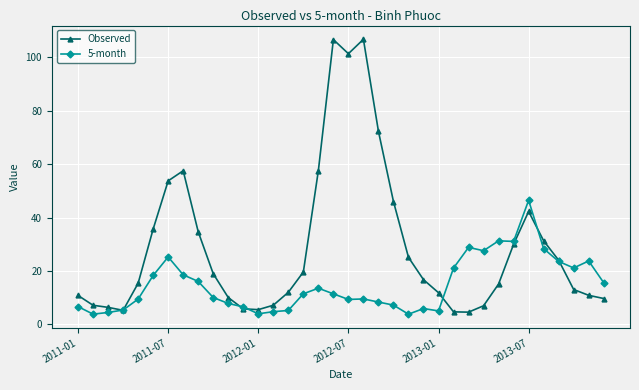

What is the difference between the maximum and minimum values in the Observed series?

102.2